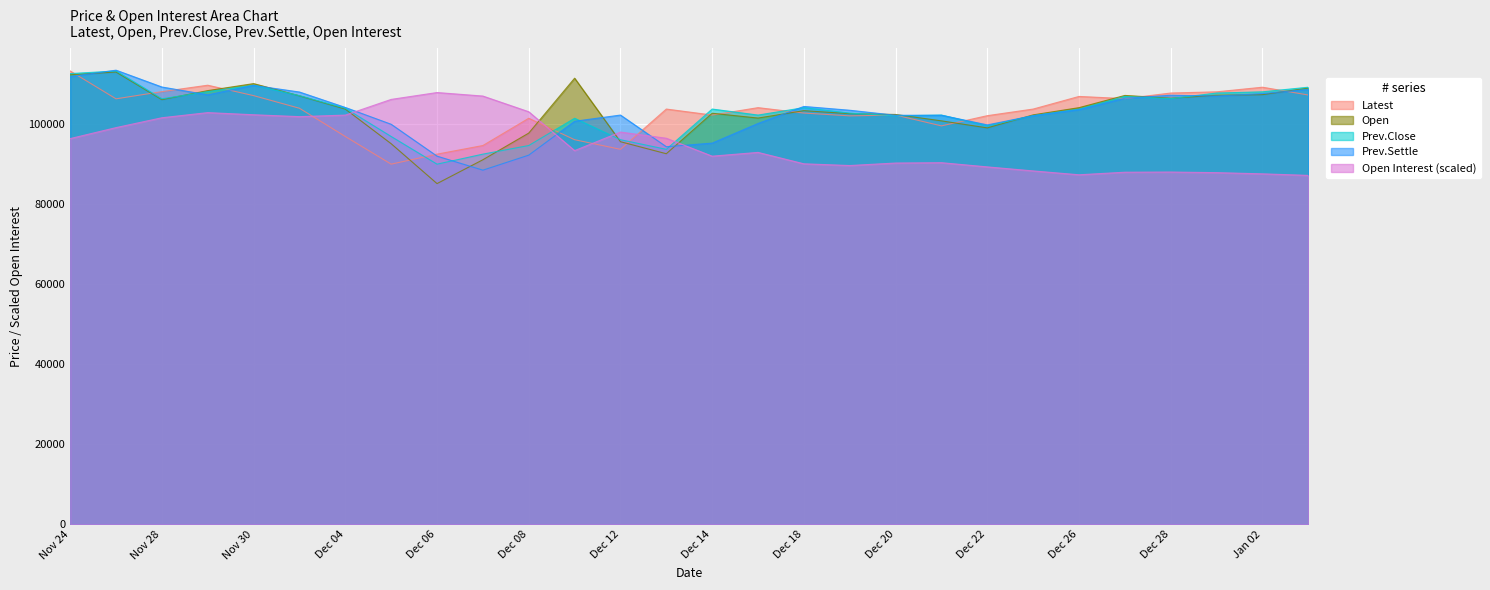

Is it true that Open Interest equals 87889.8 at Dec 27?

True